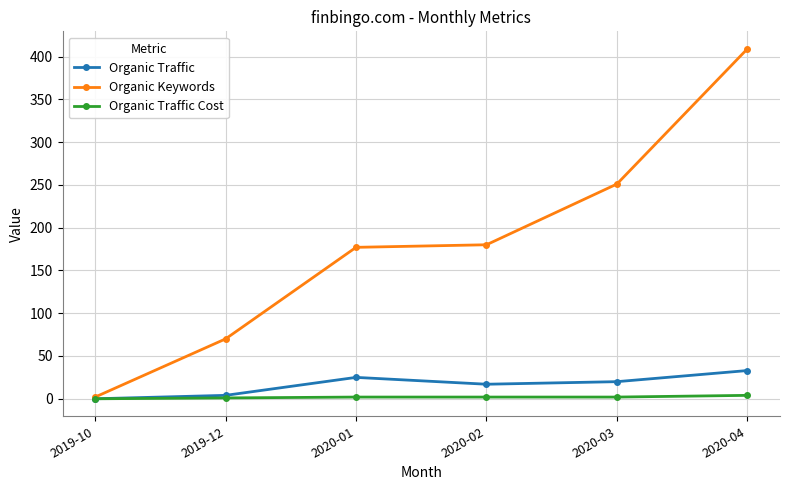

Which series has the largest total across all categories?

Organic Keywords